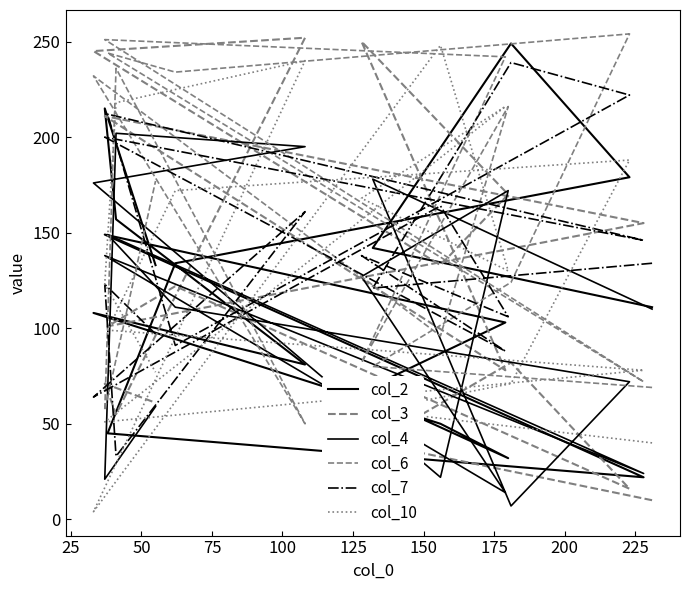

What is the value of the col_10 point at the 15th from the left?

218